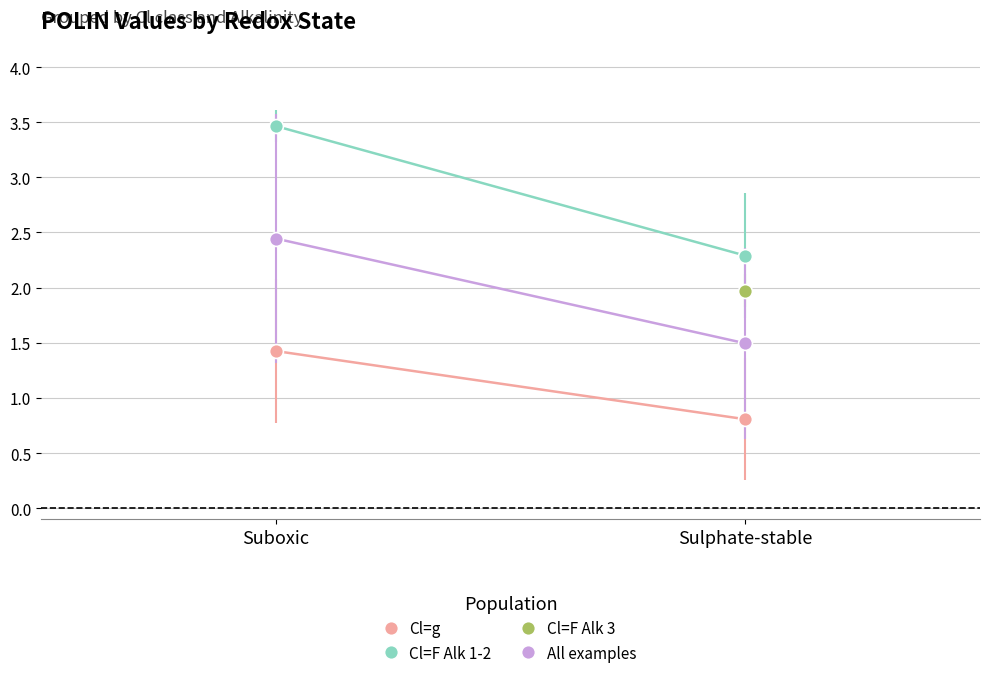

How many Cl=g values are between 0 and 1?

1